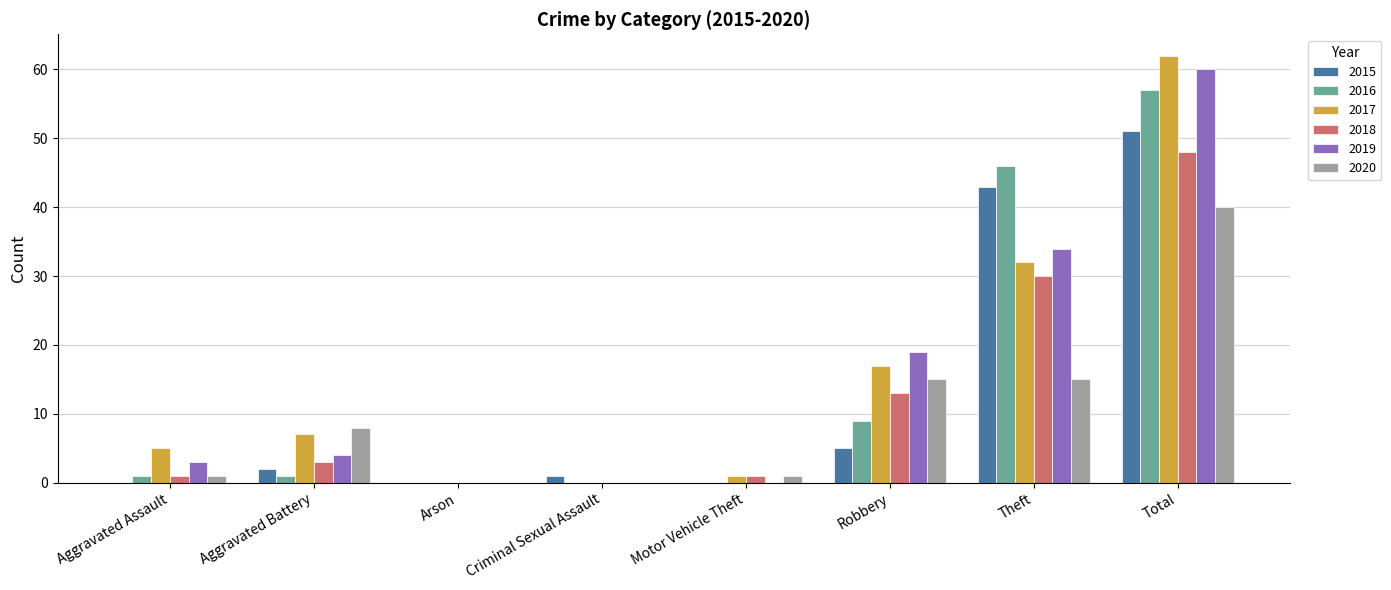

What is the difference between the 2020 values at Motor Vehicle Theft and Criminal Sexual Assault?

1